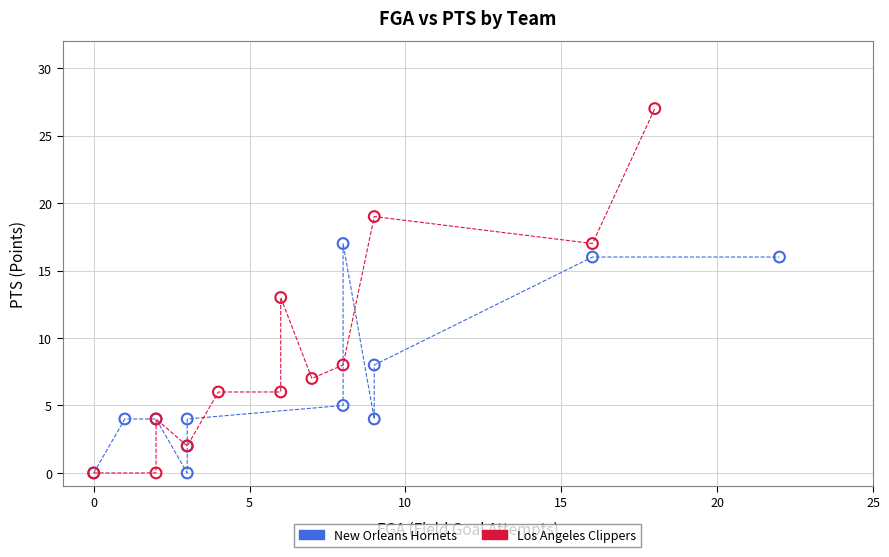

Which series has the largest Y range (max minus min)?

Los Angeles Clippers